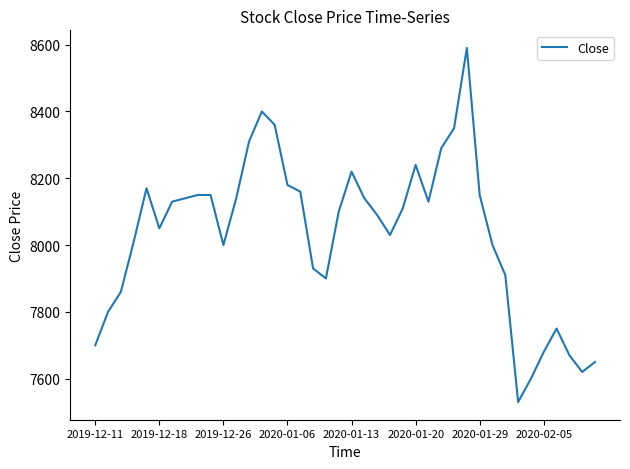

Reading left to right, transcribe all the data shown in this chart.

7700	7800	7860	8010	8170	8050	8130	8140	8150	8150	8000	8140	8310	8400	8360	8180	8160	7930	7900	8100	8220	8140	8090	8030	8110	8240	8130	8290	8350	8590	8150	8000	7910	7530	7600	7680	7750	7670	7620	7650